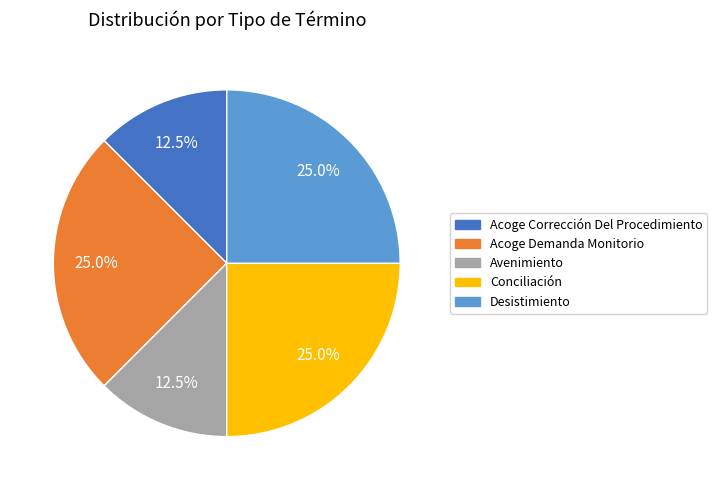

The Acoge Demanda Monitorio slice represents 35% of the pie. True or false?

False